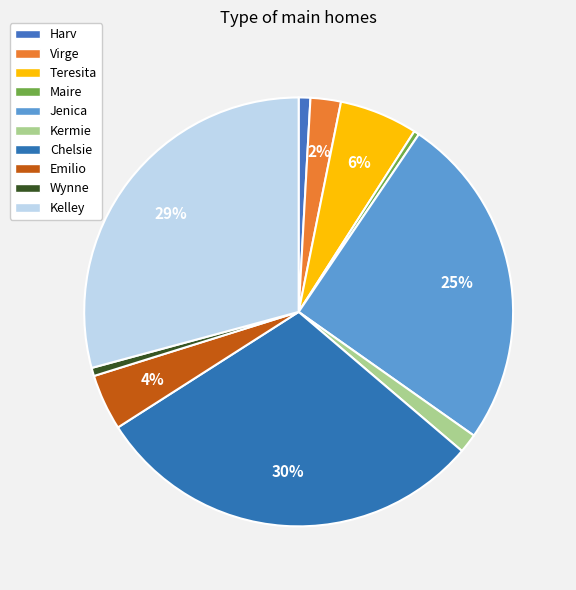

How many segments does this pie chart have?

10